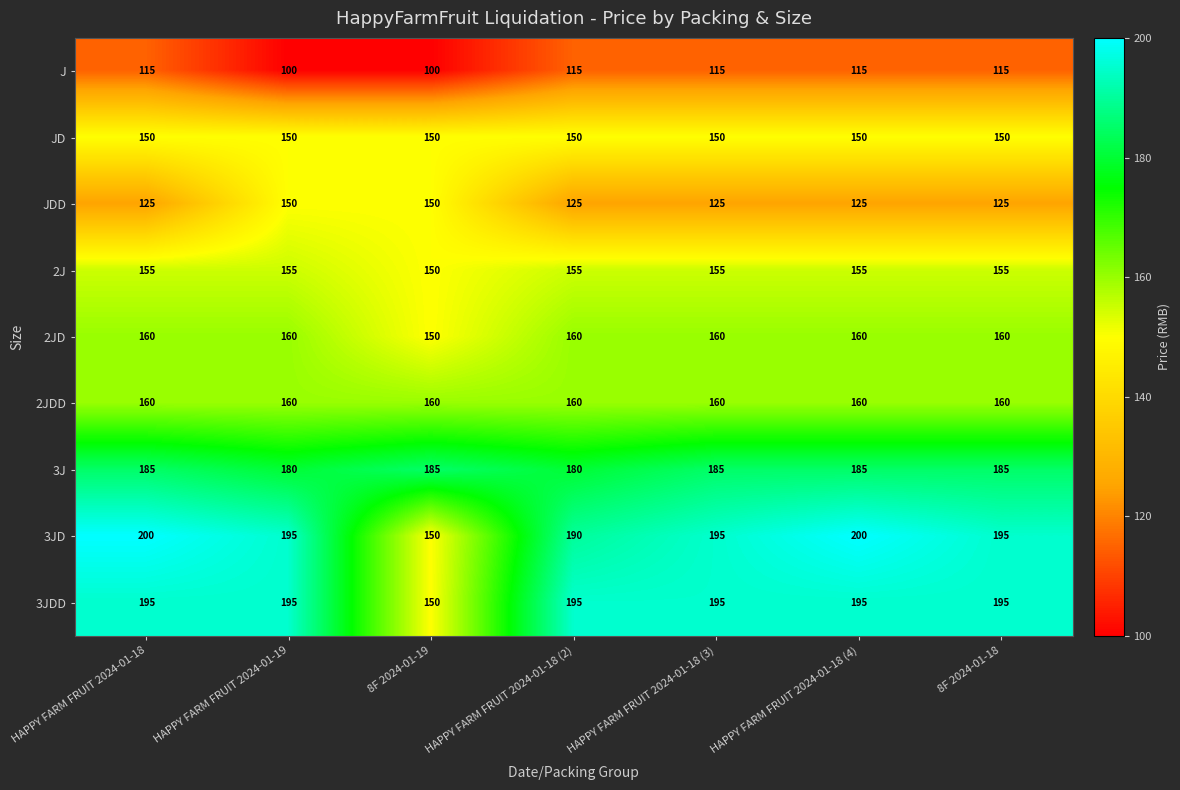

What is the average value of the 2J series?

154